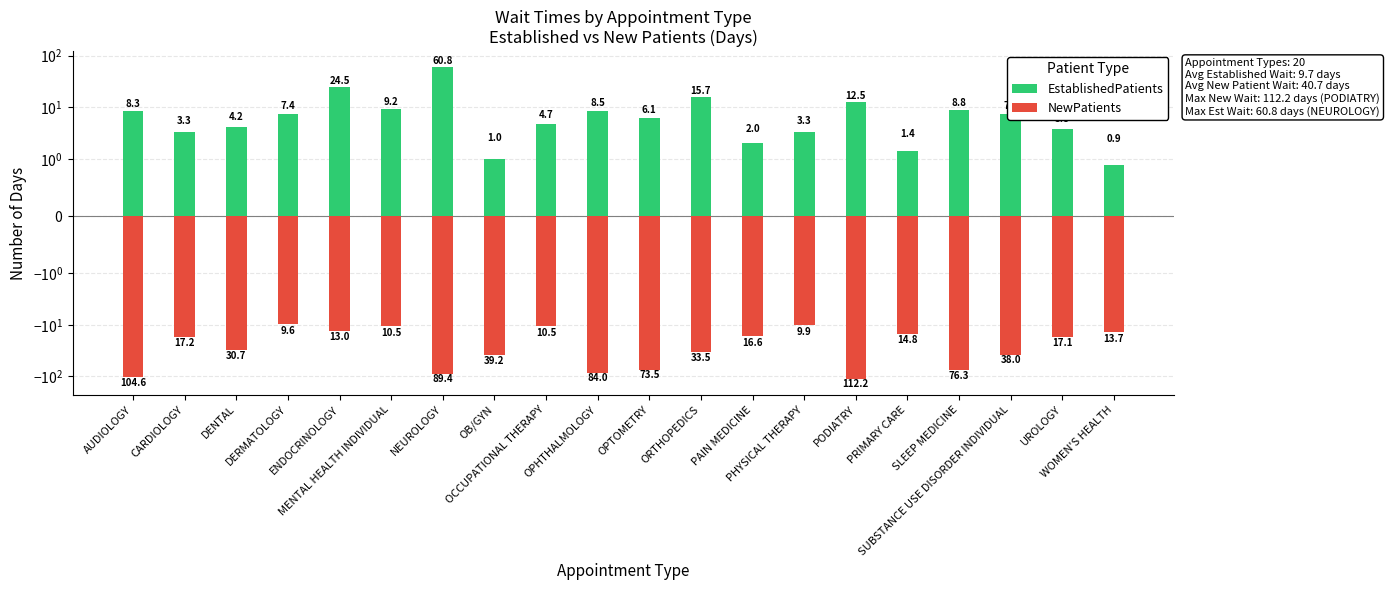

How many data points does each series have?

20